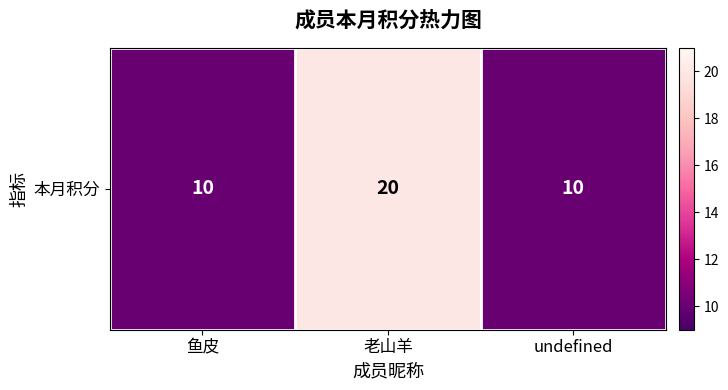

Which category has the lowest value across all series?

鱼皮